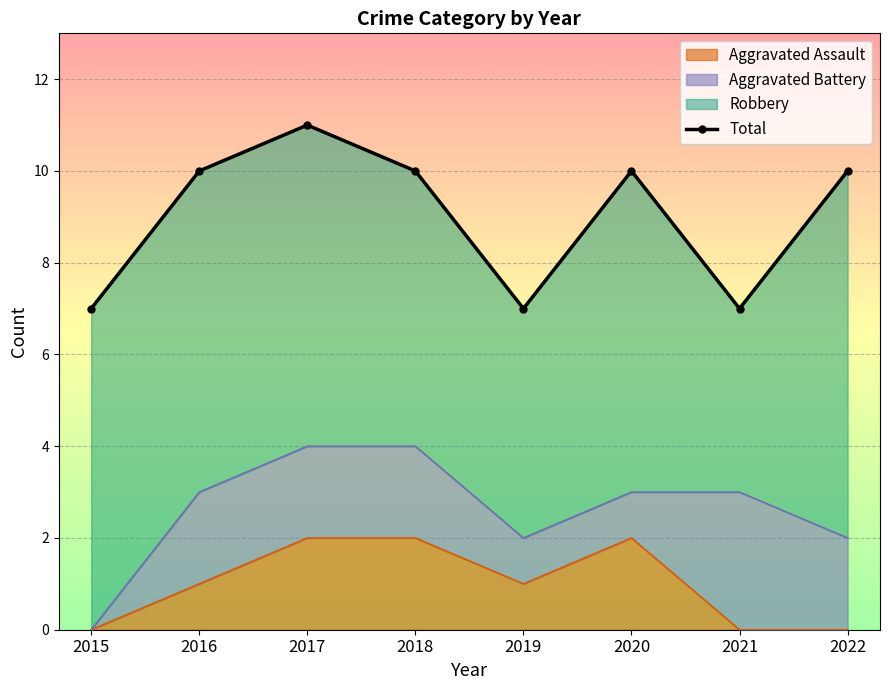

What is the greatest value displayed?

11